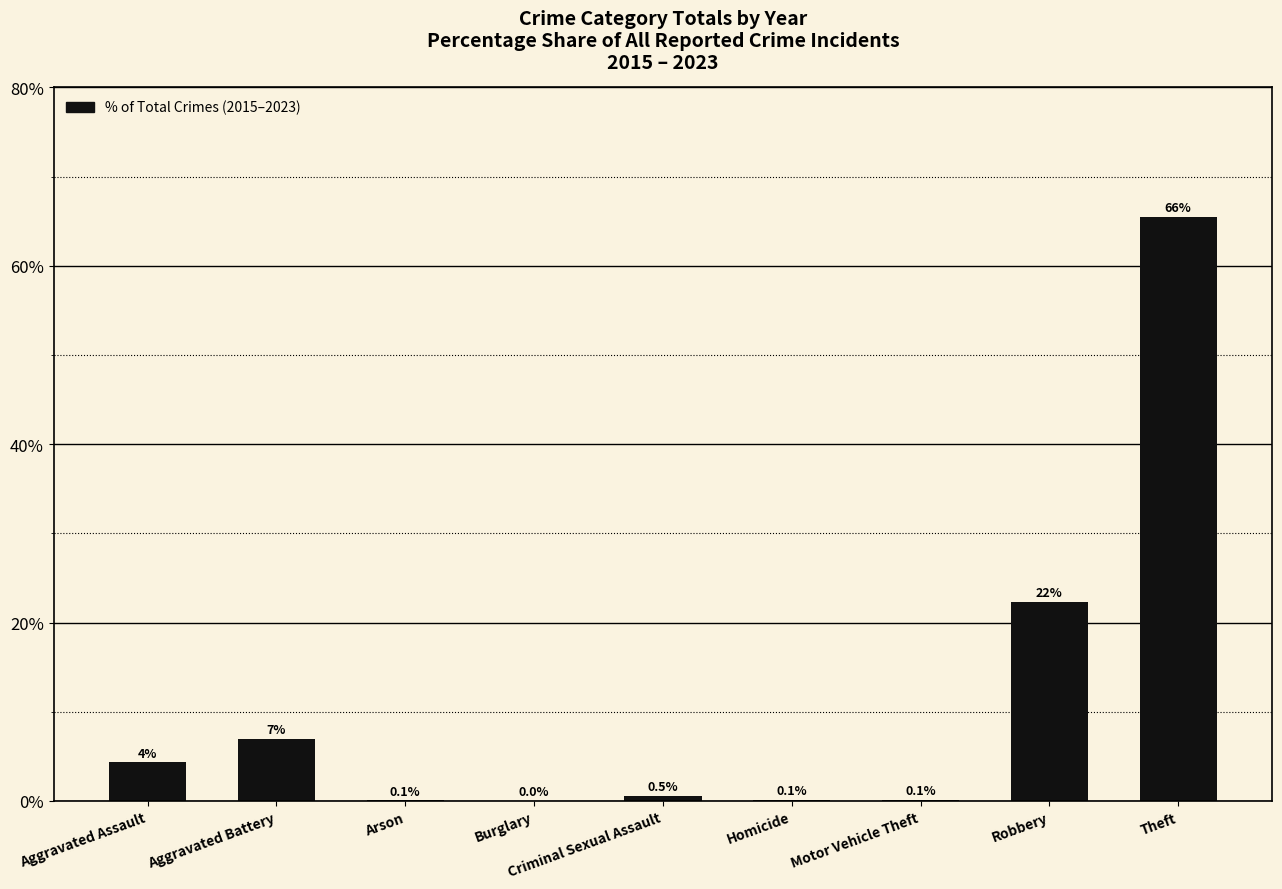

Count the number of data series in this chart.

1